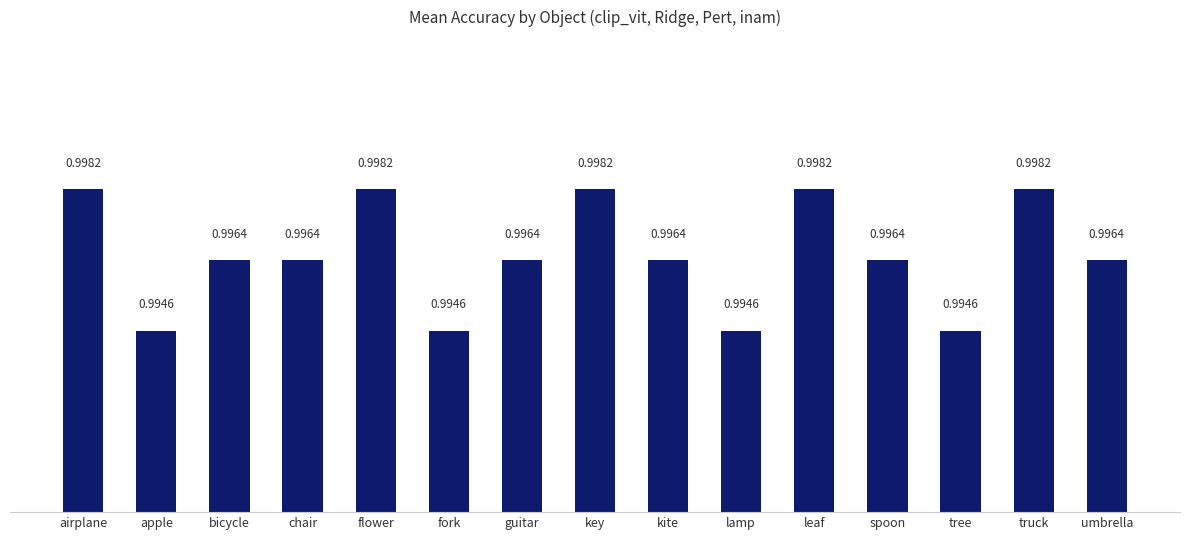

What is the sum of the values at leaf and spoon?

2.0